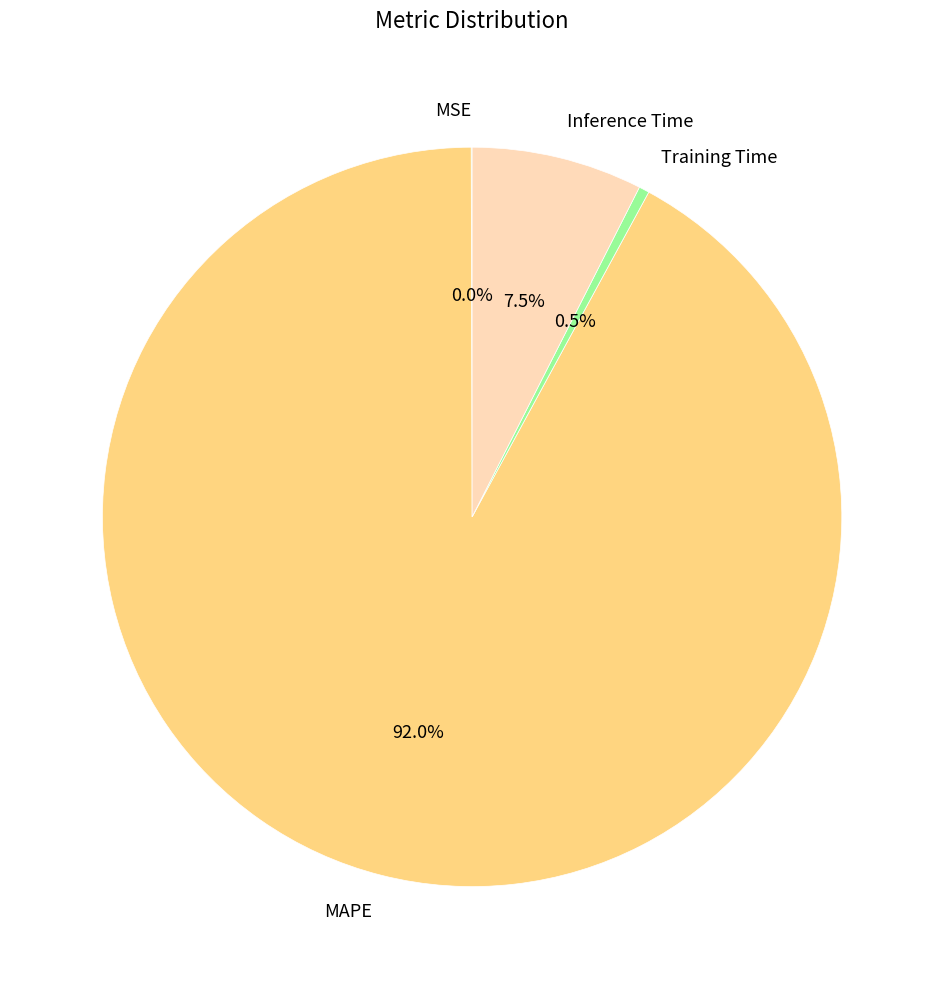

What portion of the pie excludes MAPE?

8.0%